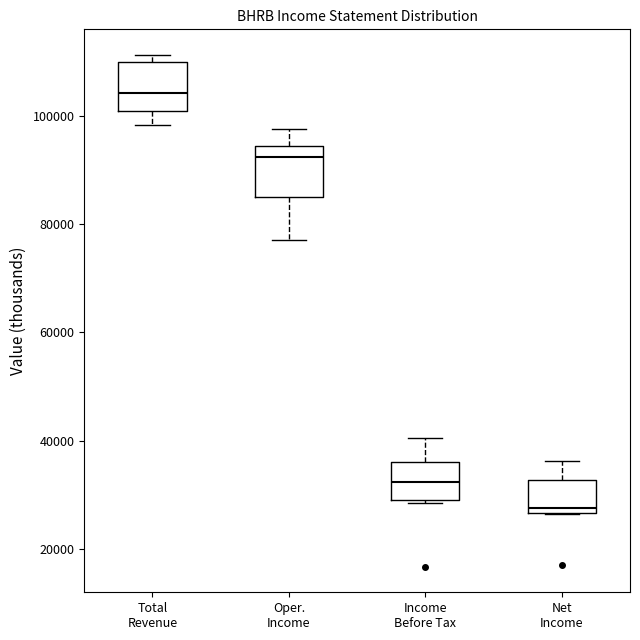

Reading left to right, read every box against the y-axis: the position of its median line, the range the box covers, and the ends of its whiskers. The values are not printed on the chart, so give them approximately, as read against the axis.

Total Revenue: median 104000, box 100000 to 110000, whiskers 98000 to 112000
Oper. Income: median 92000, box 84000 to 94000, whiskers 78000 to 98000
Income Before Tax: median 32000, box 28000 to 36000, whiskers 28000 to 40000
Net Income: median 28000, box 26000 to 32000, whiskers 26000 to 36000